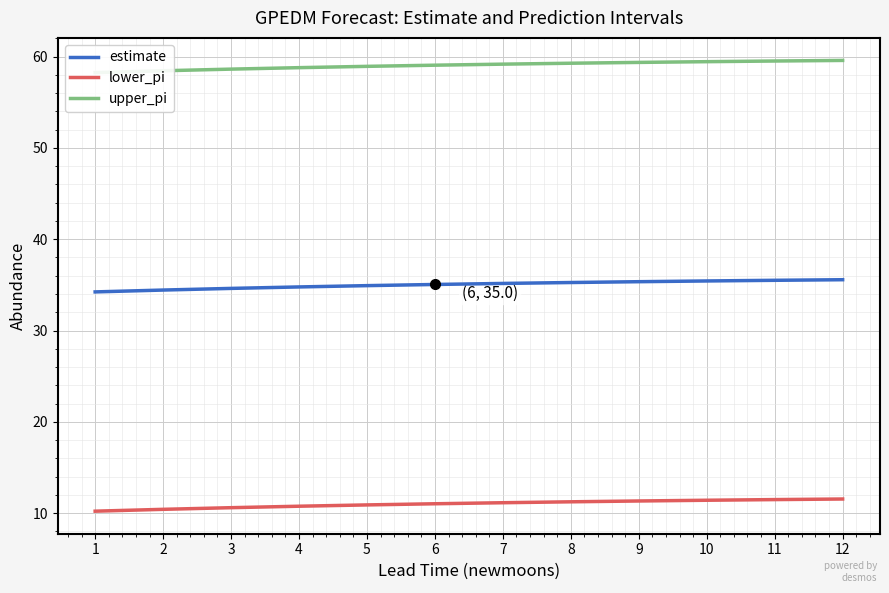

Reading left to right, extract all data points from this chart.

estimate: 34.2	34.4	34.6	34.8	34.9	35.0	35.2	35.3	35.3	35.4	35.5	35.6
lower_pi: 10.2	10.4	10.6	10.7	10.9	11.0	11.1	11.2	11.3	11.4	11.5	11.5
upper_pi: 58.3	58.5	58.6	58.8	58.9	59.1	59.2	59.3	59.4	59.5	59.5	59.6